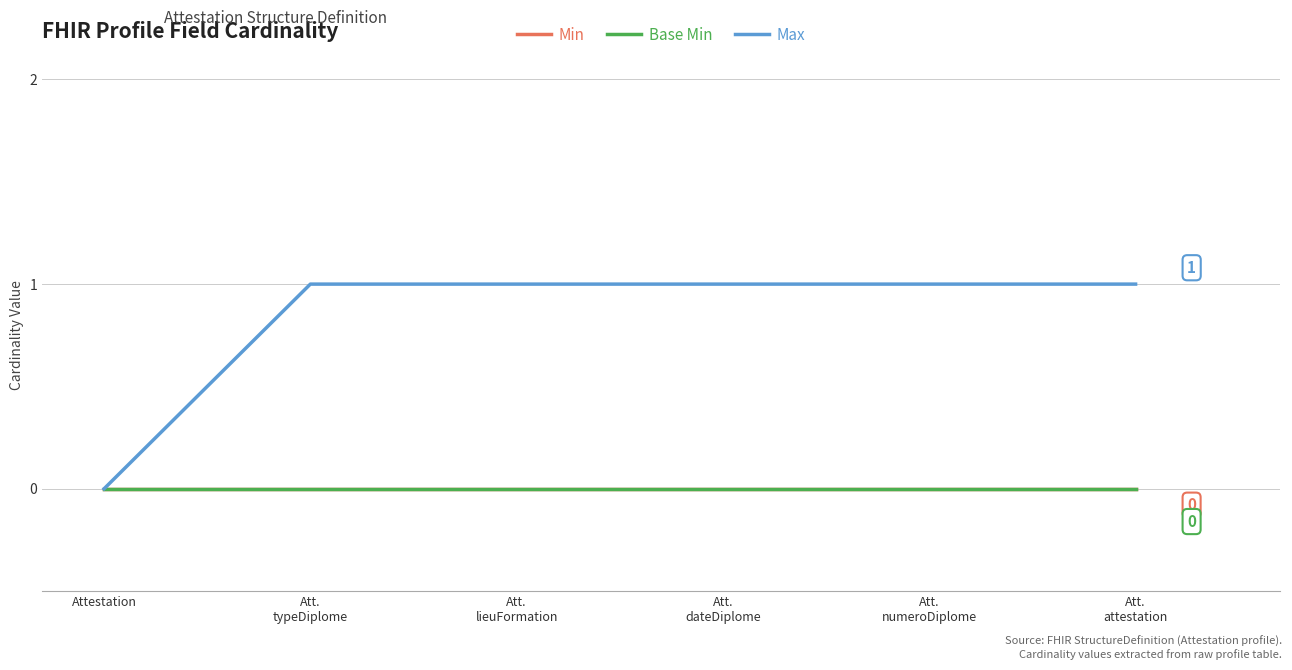

True or false: Base Min and Max intersect in this chart.

False